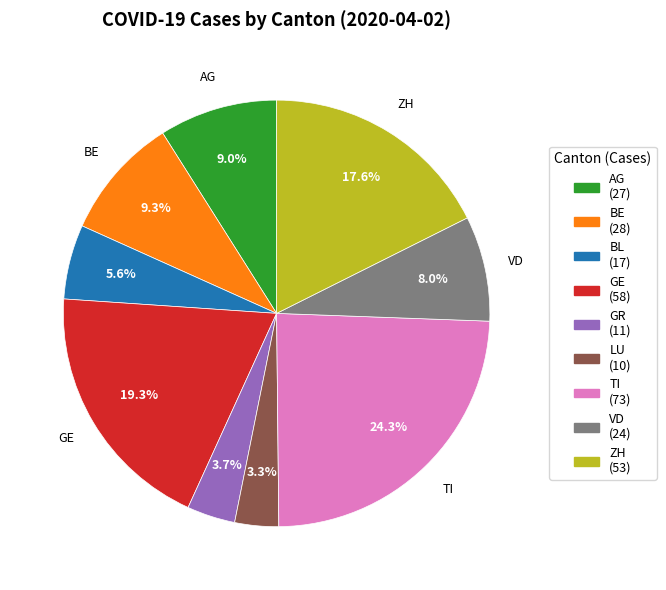

Does any single category account for the majority?

No